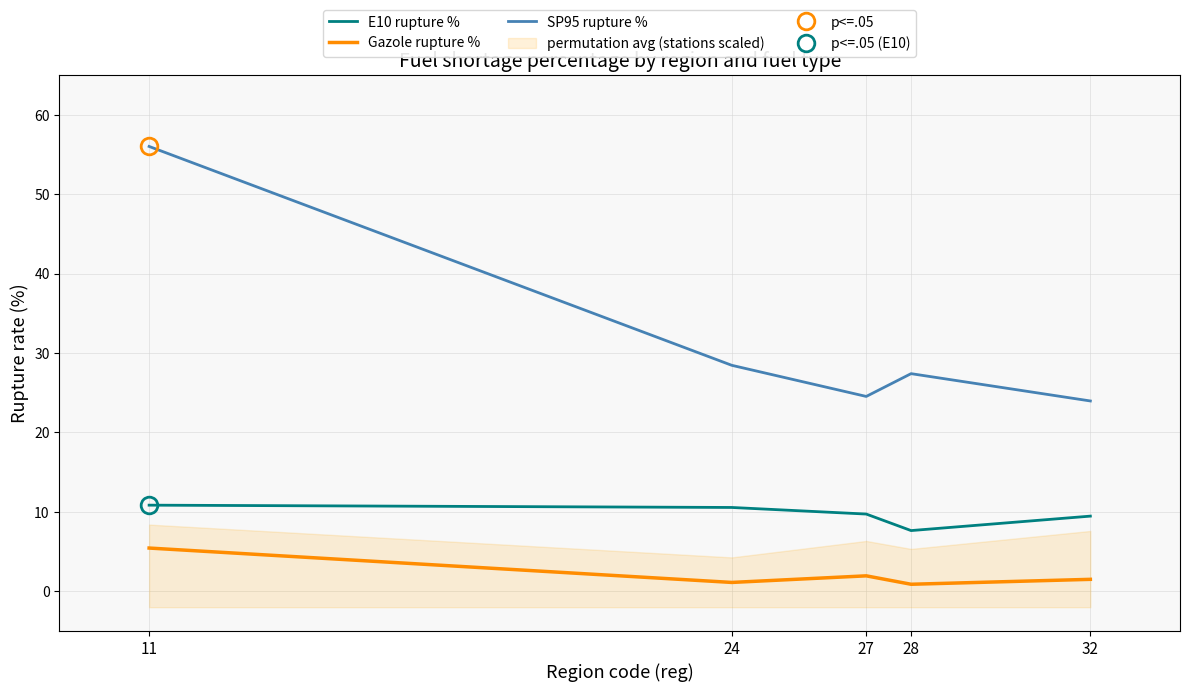

Where does the E10 rupture % series first go above 9?

11